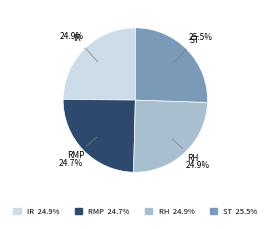

How much of the chart is everything except ST 25.5%?

74.5%